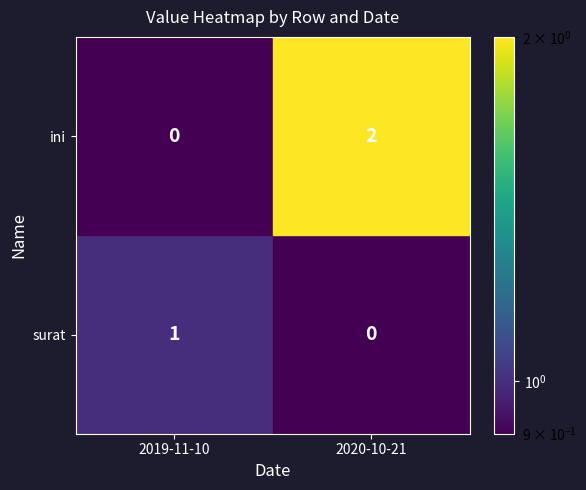

Which series has the largest total across all categories?

ini